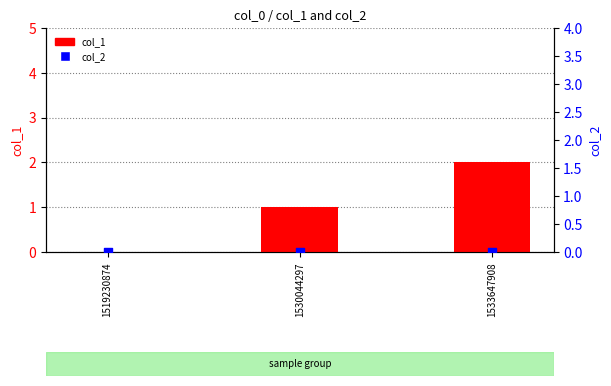

At which category is the sum across all series the highest?

1533647908